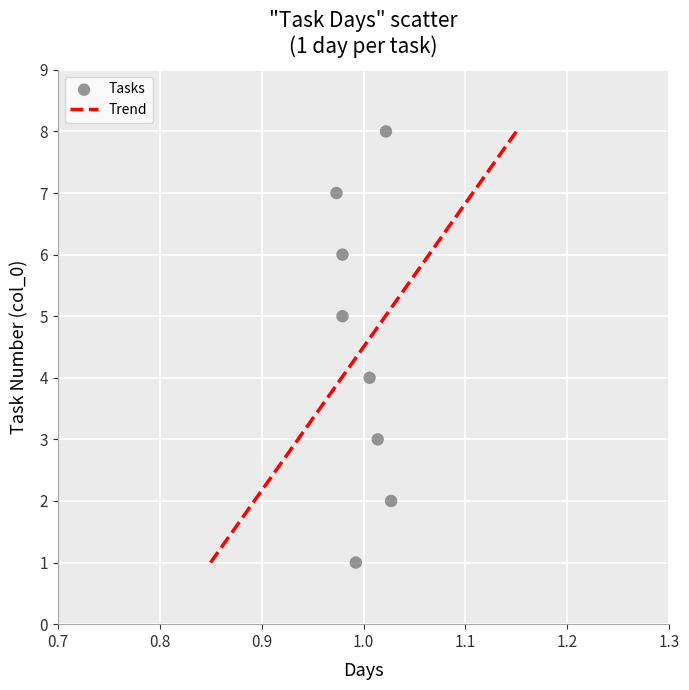

What is the range of Y values (max minus min)?

7